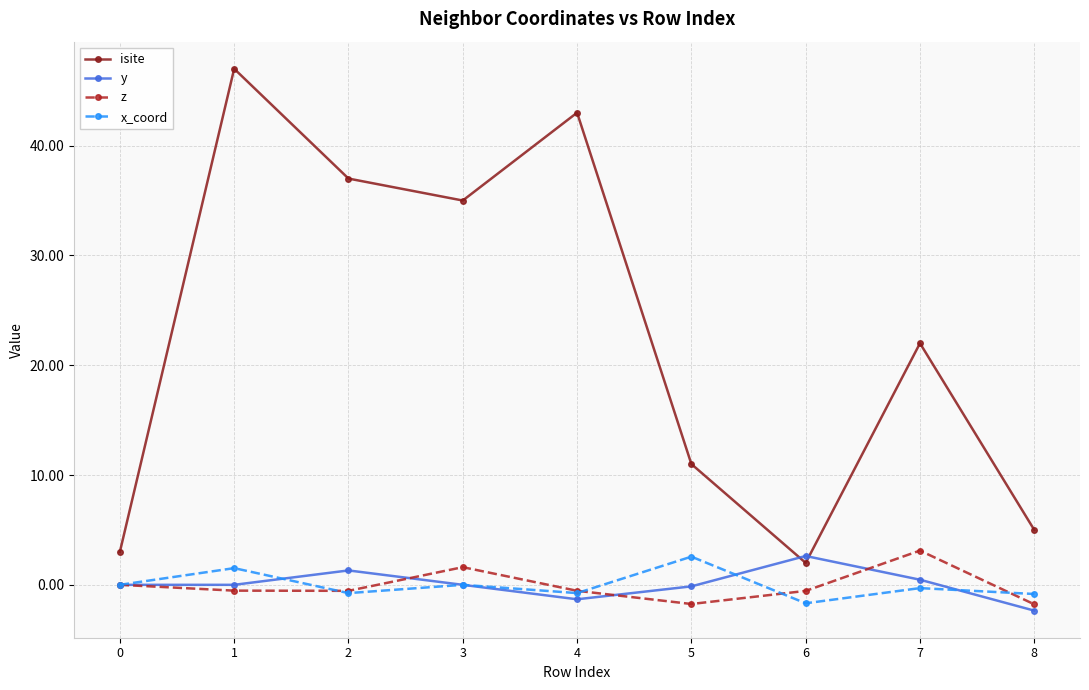

At which category does x_coord reach its first local valley?

2